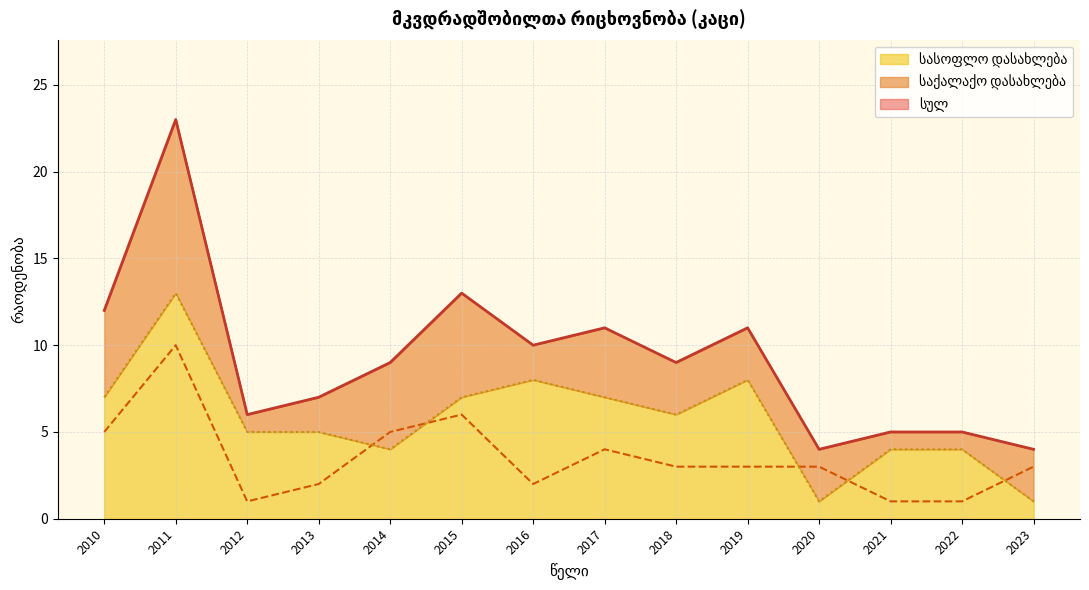

Reading left to right, transcribe all the data shown in this chart.

სულ: 12	23	6	7	9	13	10	11	9	11	4	5	5	4
საქალაქო დასახლება: 5	10	1	2	5	6	2	4	3	3	3	1	1	3
სასოფლო დასახლება: 7	13	5	5	4	7	8	7	6	8	1	4	4	1